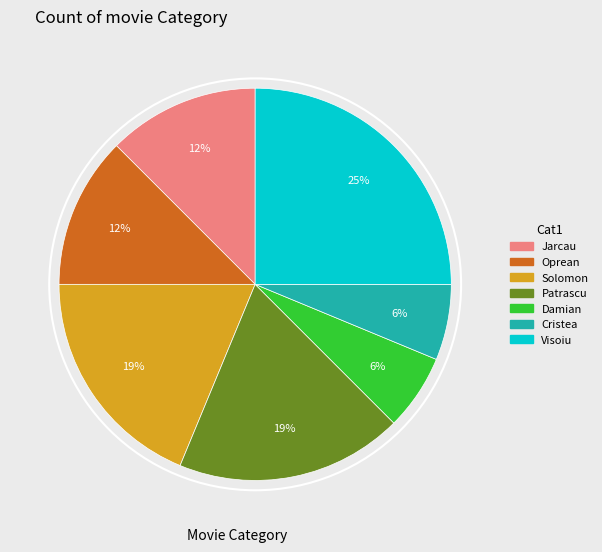

True or false: Jarcau accounts for 19% of the total.

False